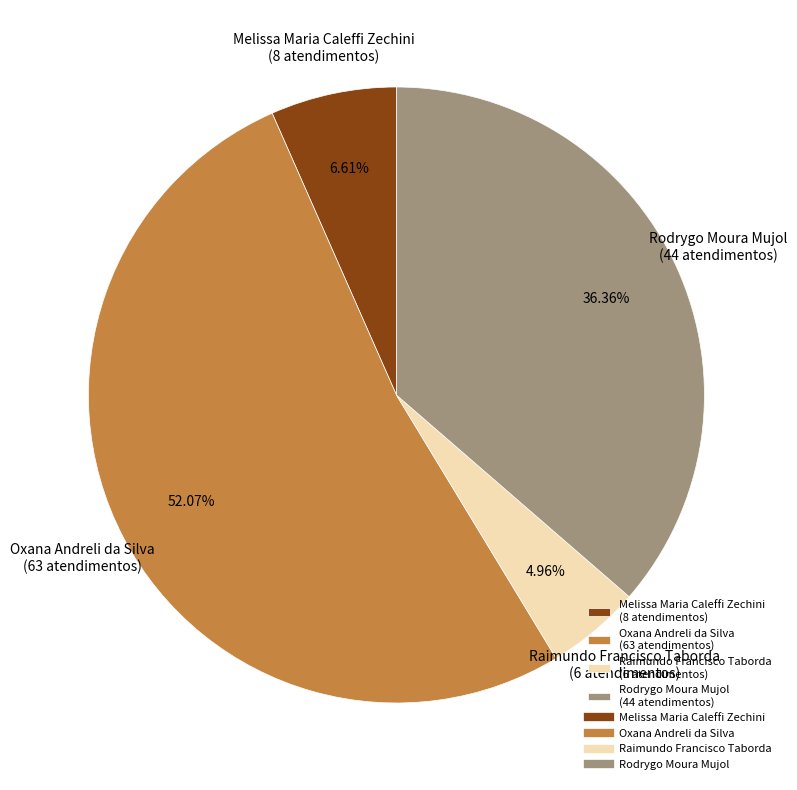

Which slice is the smallest?

Raimundo Francisco Taborda